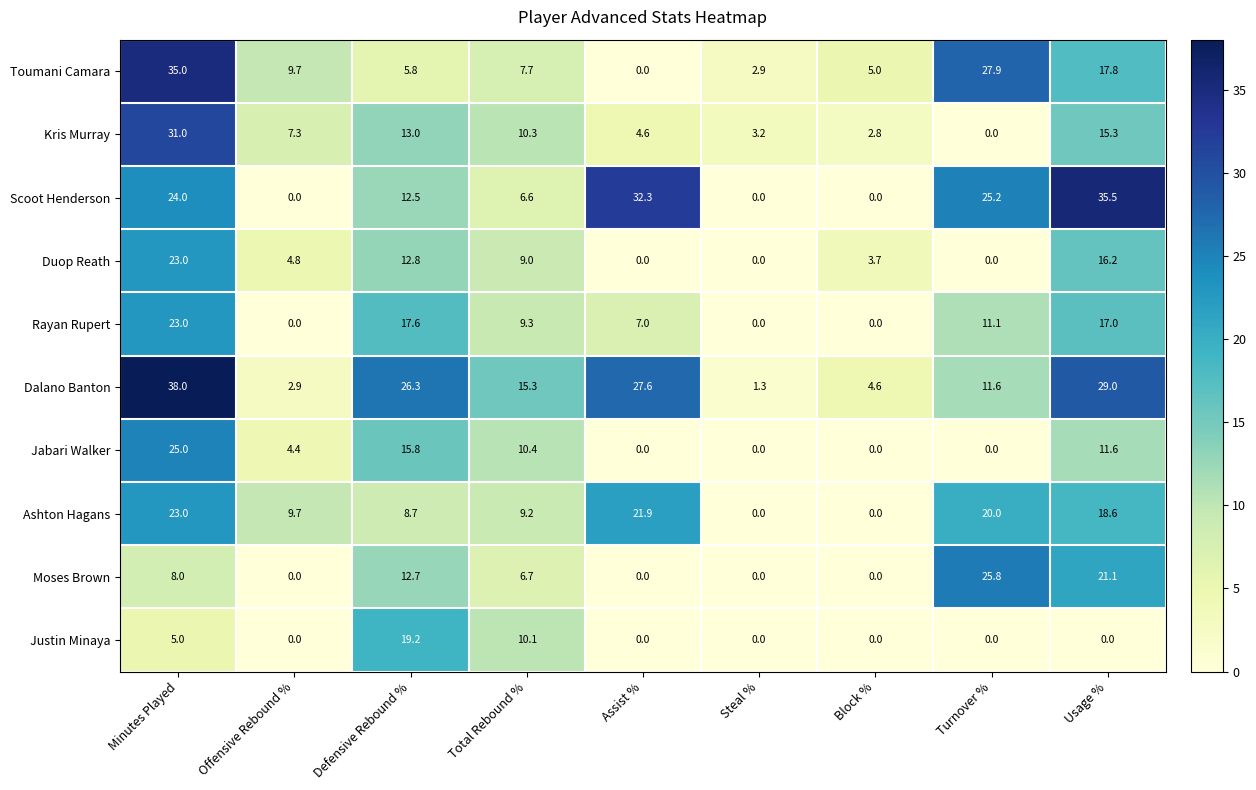

How many data points in Ashton Hagans are less than 9?

3